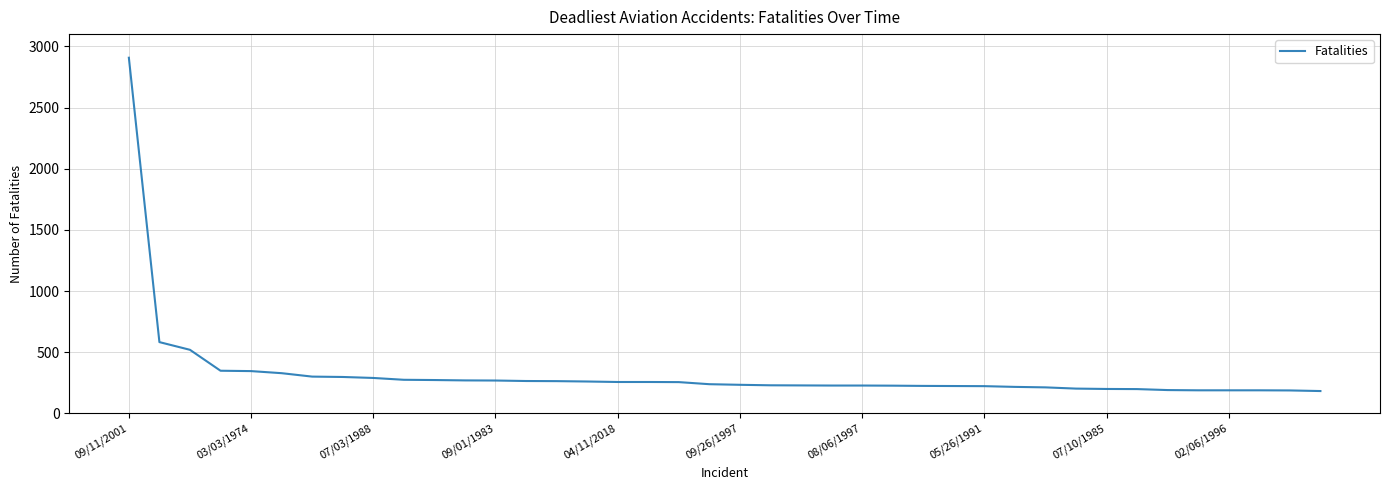

What is the greatest value displayed?

2907